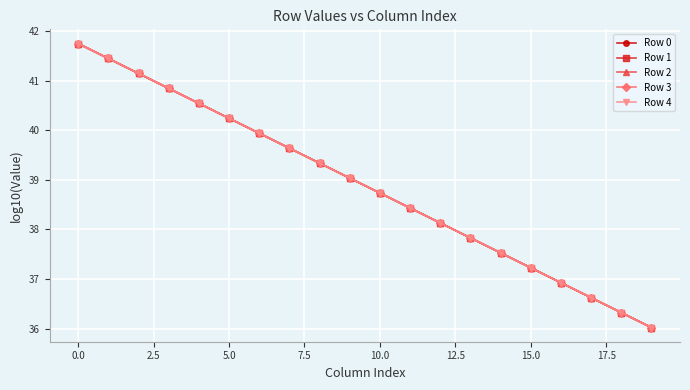

What are all the series names shown in the legend?

Row 0, Row 1, Row 2, Row 3, Row 4